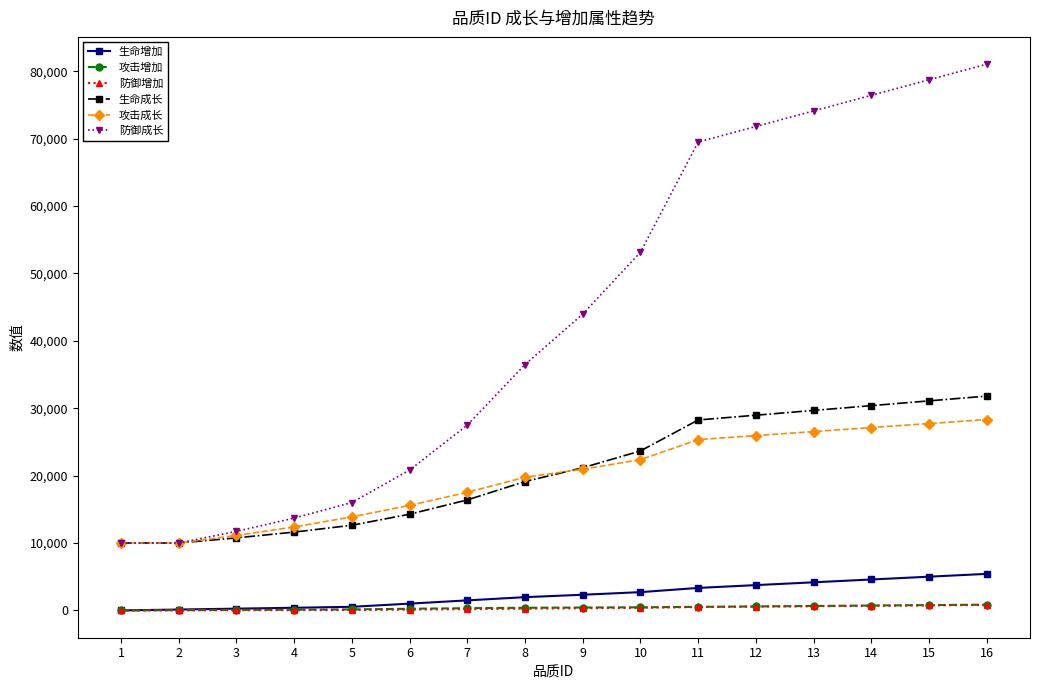

What is the lowest value of the 攻击成长 series?

10000